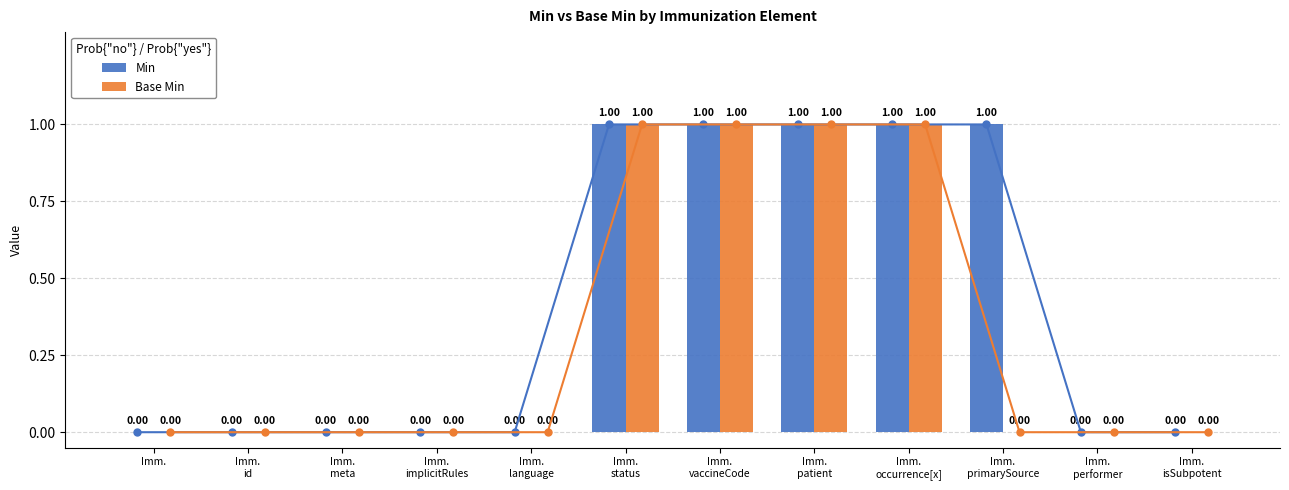

At which label does Base Min reach its minimum?

Imm.